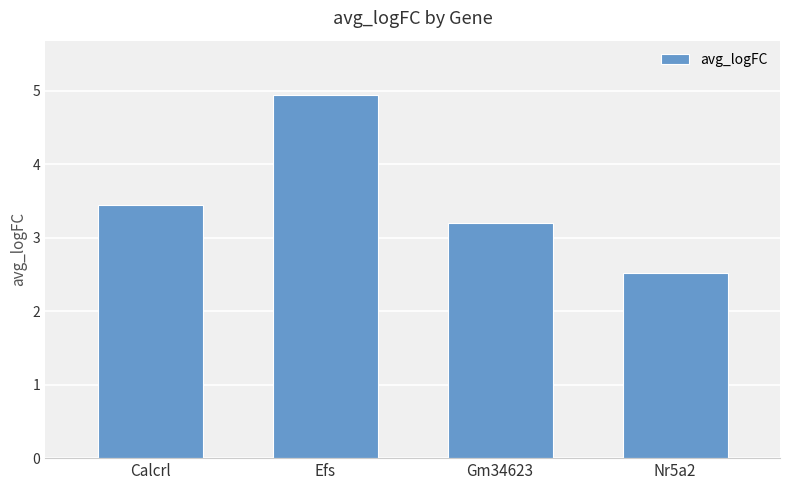

What is the sum of the values at Nr5a2 and Efs?

7.5